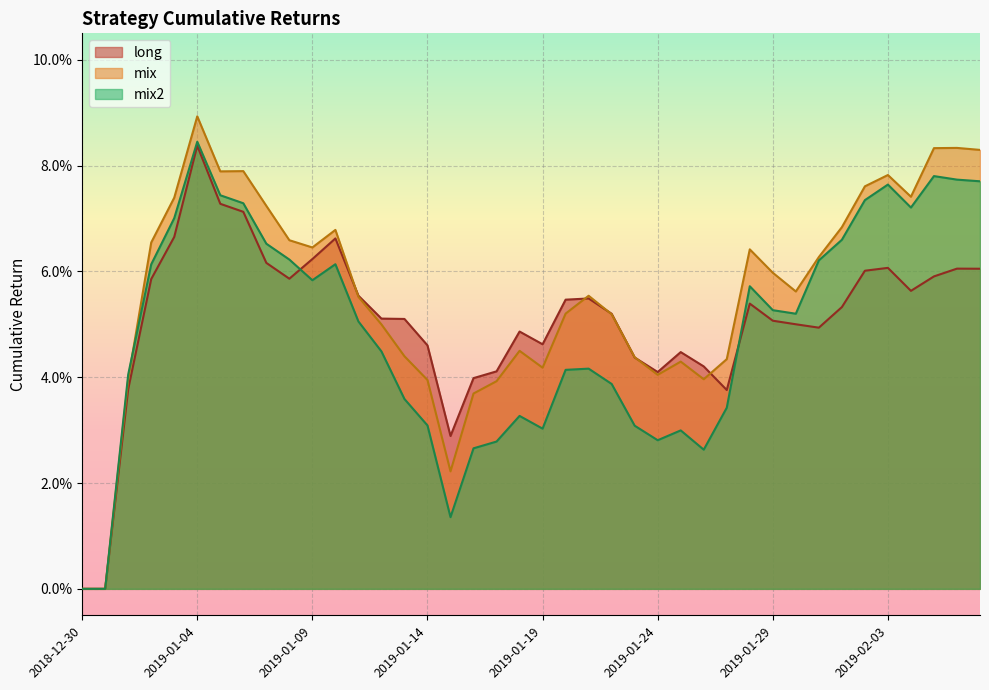

Rank the series at 2019-01-26 from lowest to highest value.

mix2, mix, long